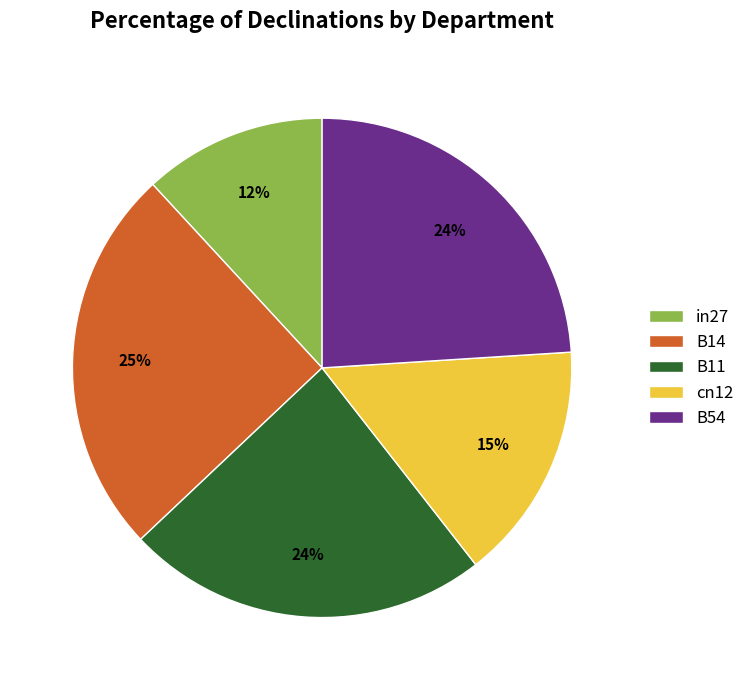

What is the largest slice in the pie chart?

B14